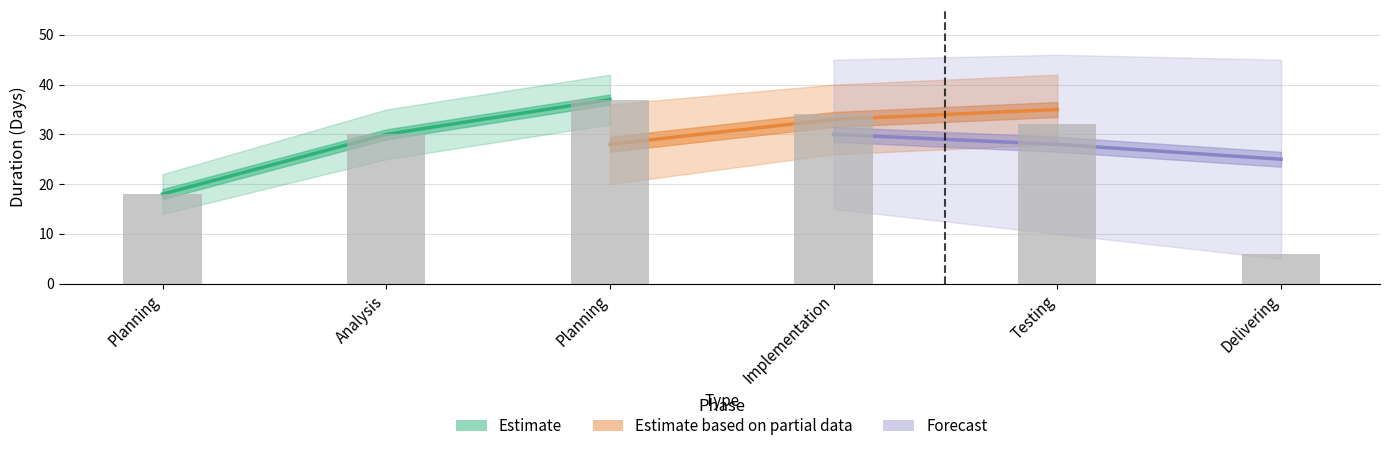

How many categories are shown in the chart?

6